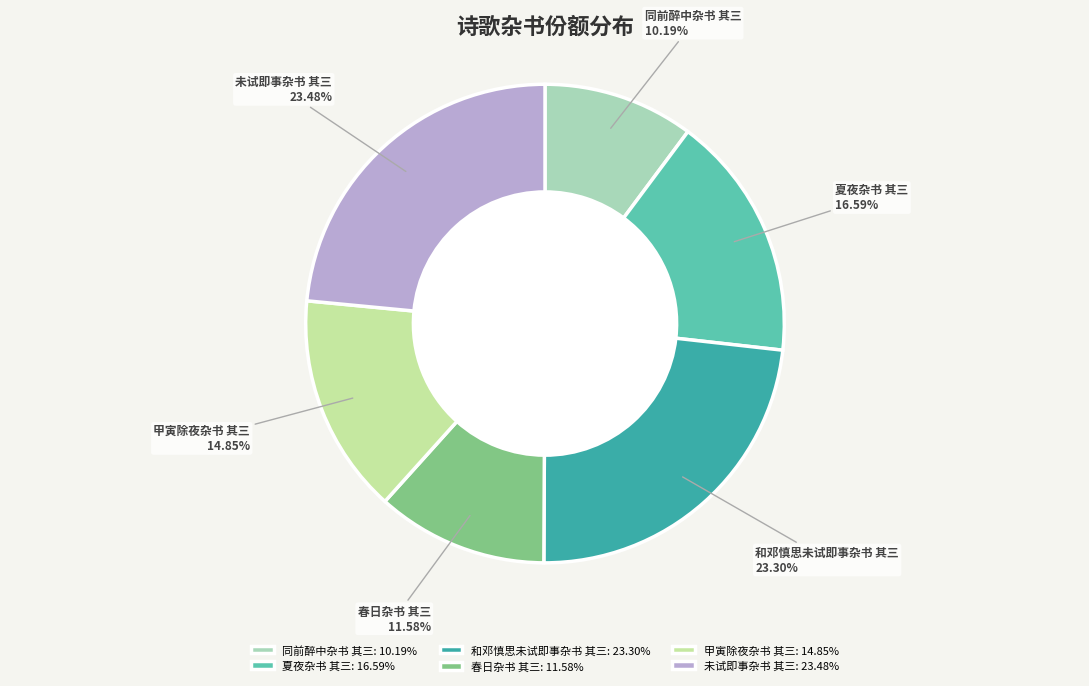

Which has a higher value, 夏夜杂书 其三 or 甲寅除夜杂书 其三?

夏夜杂书 其三